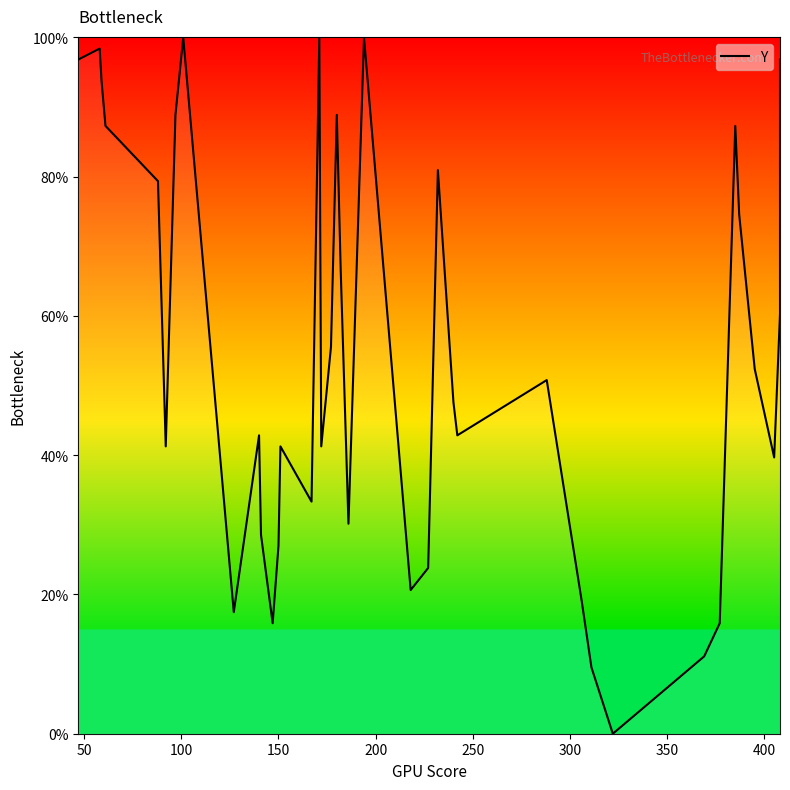

How many lines are shown in the chart?

1